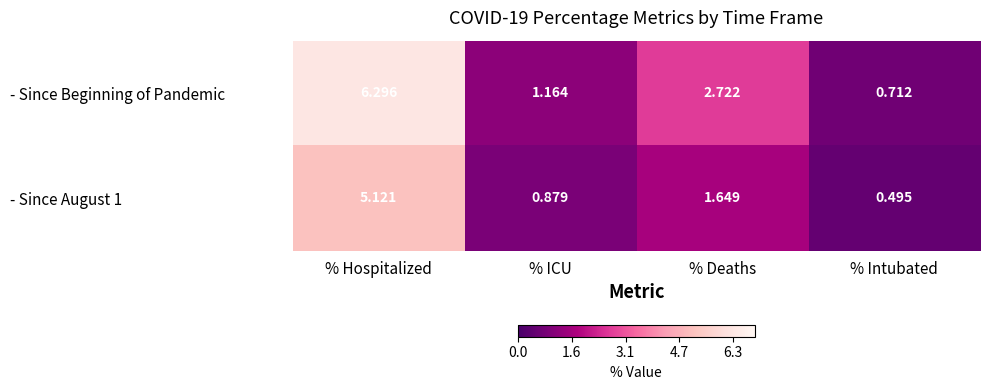

Where is - Since August 1 nearest to the value 2?

% Deaths